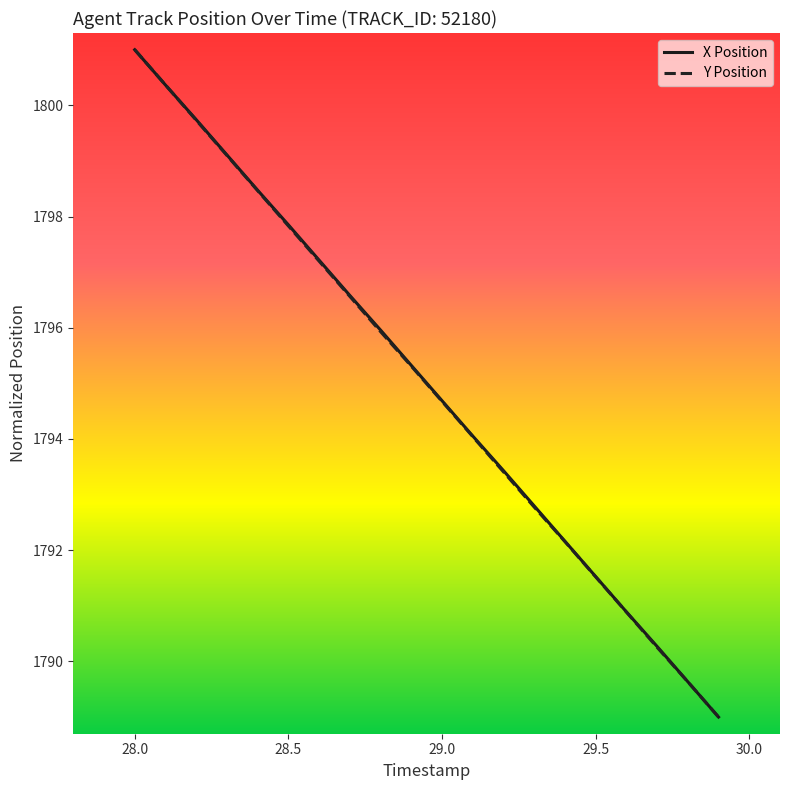

What is the greatest value displayed?

1801.0